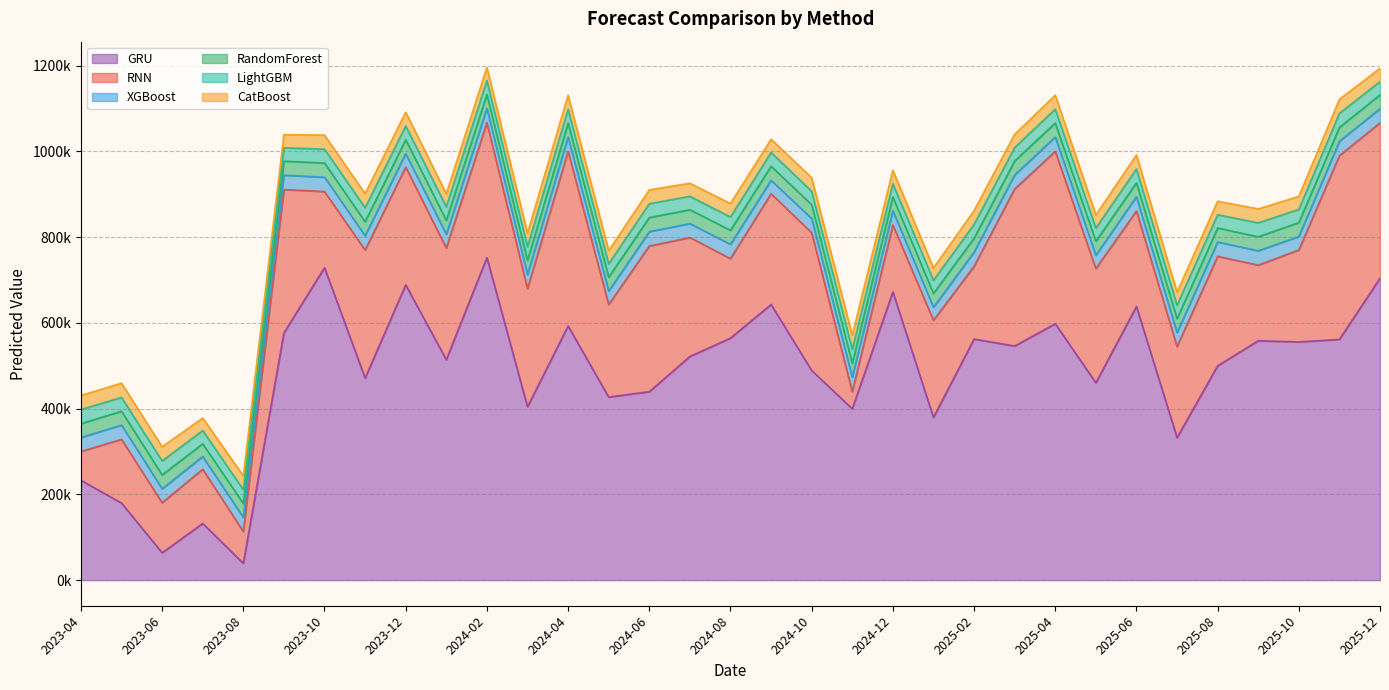

Which series has the widest spread of values?

GRU